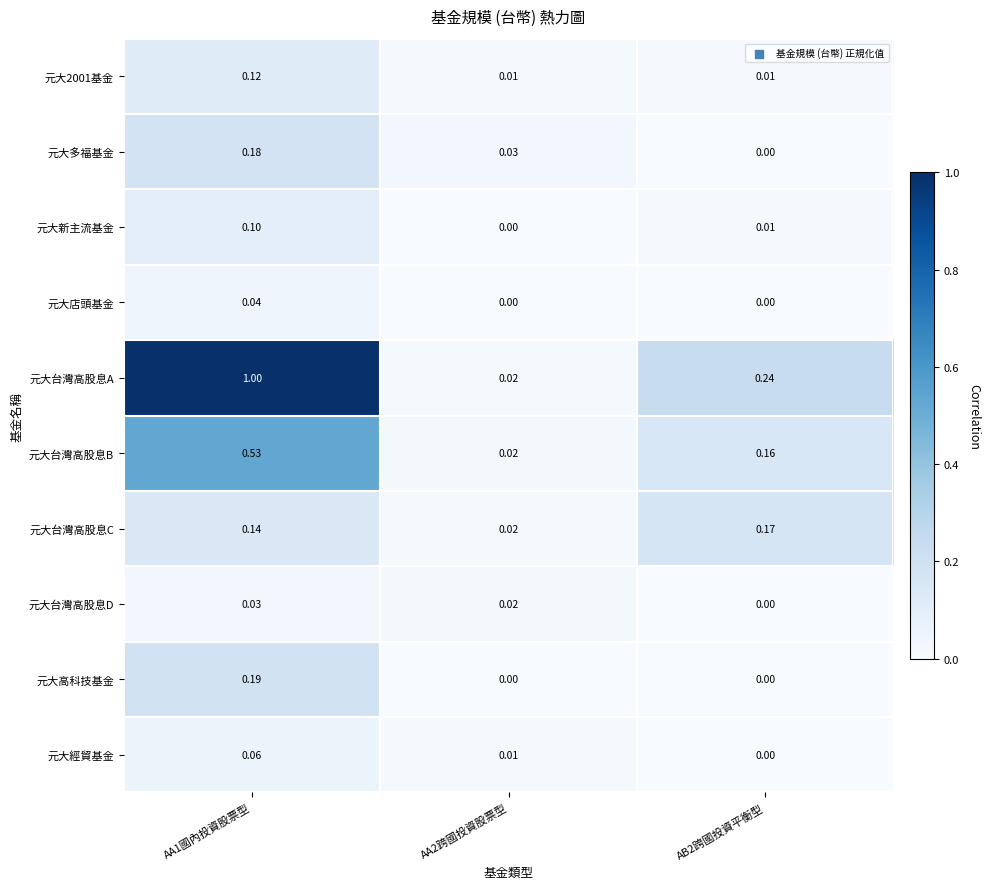

At which category is the sum across all series the highest?

AA1國內投資股票型